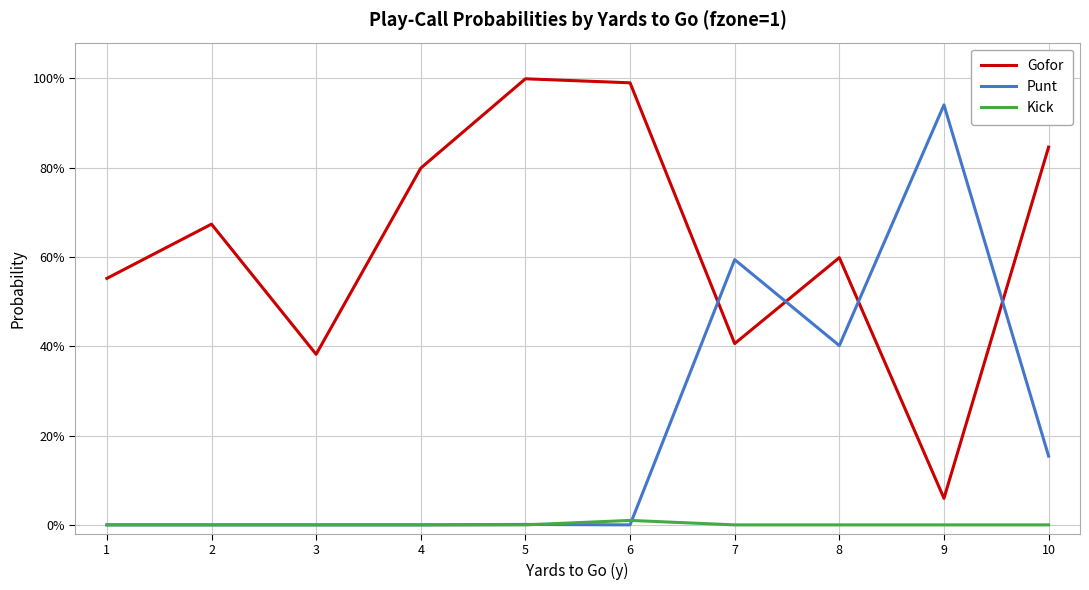

What is the difference between the maximum and second lowest values in the Gofor series?

0.6